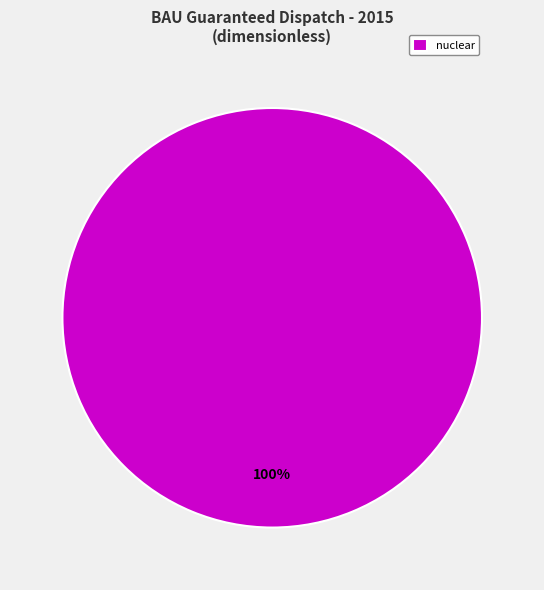

What is the majority slice?

nuclear